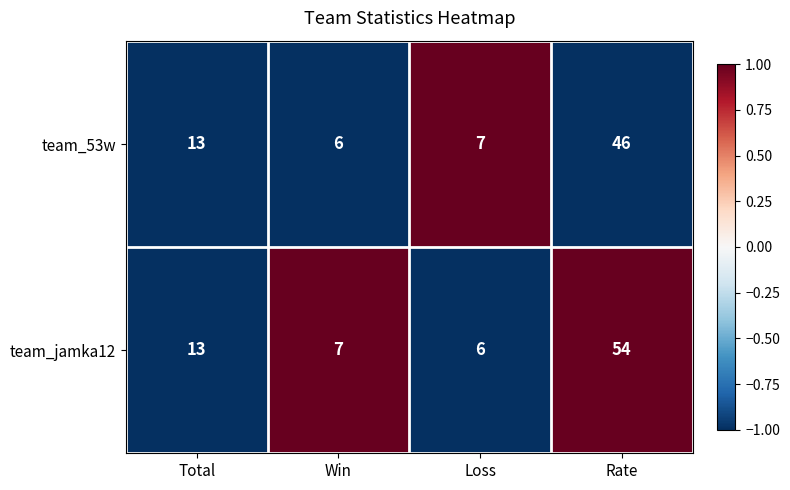

Which series has the widest spread of values?

team_jamka12